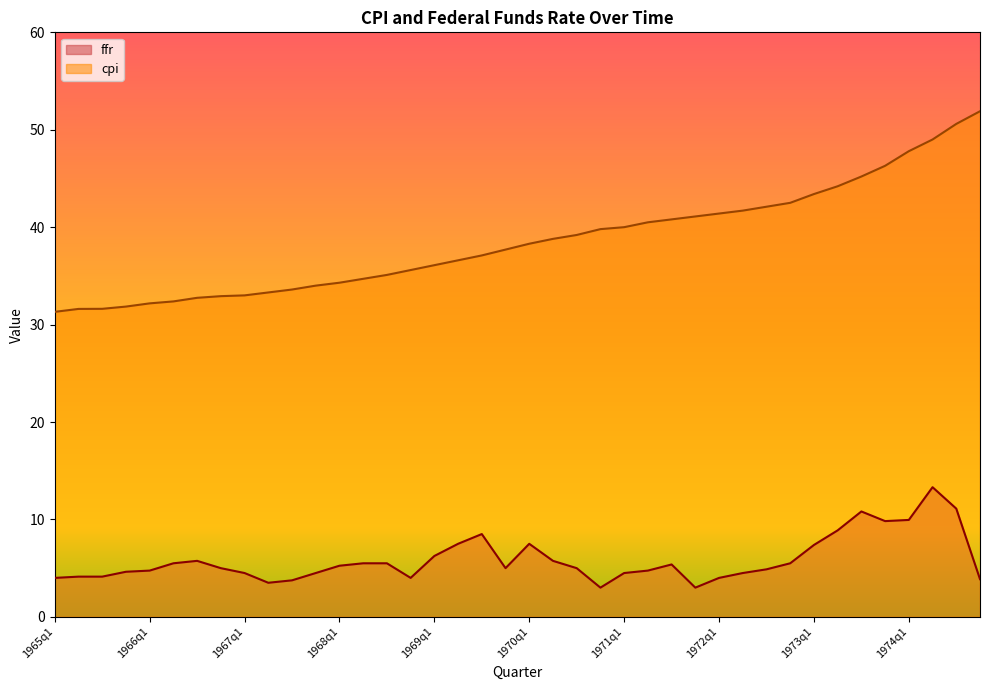

How many data points in ffr are above 5?

19